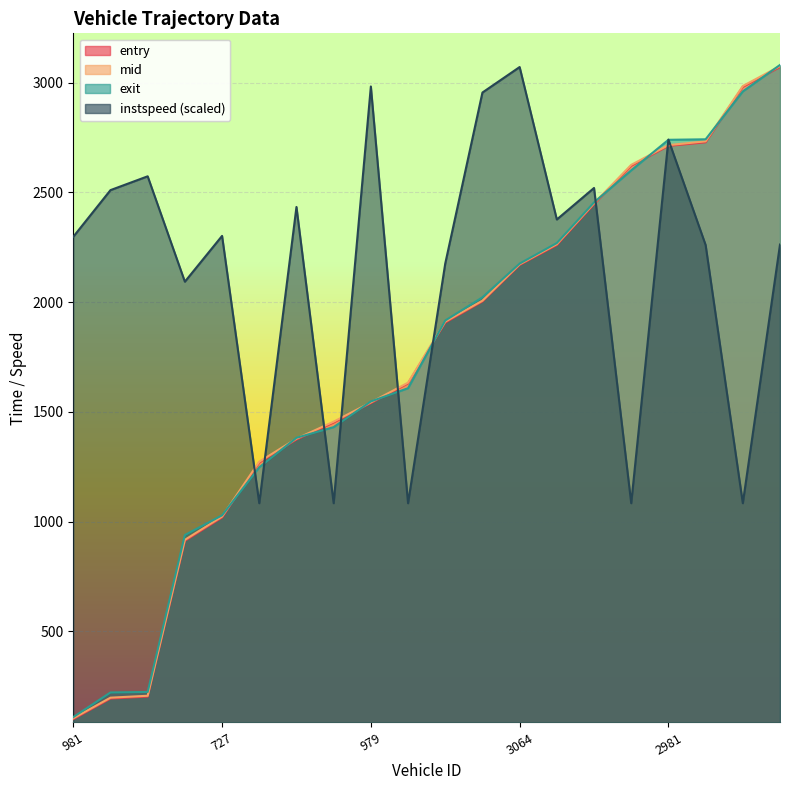

What is the maximum value shown in the chart?

3080.3